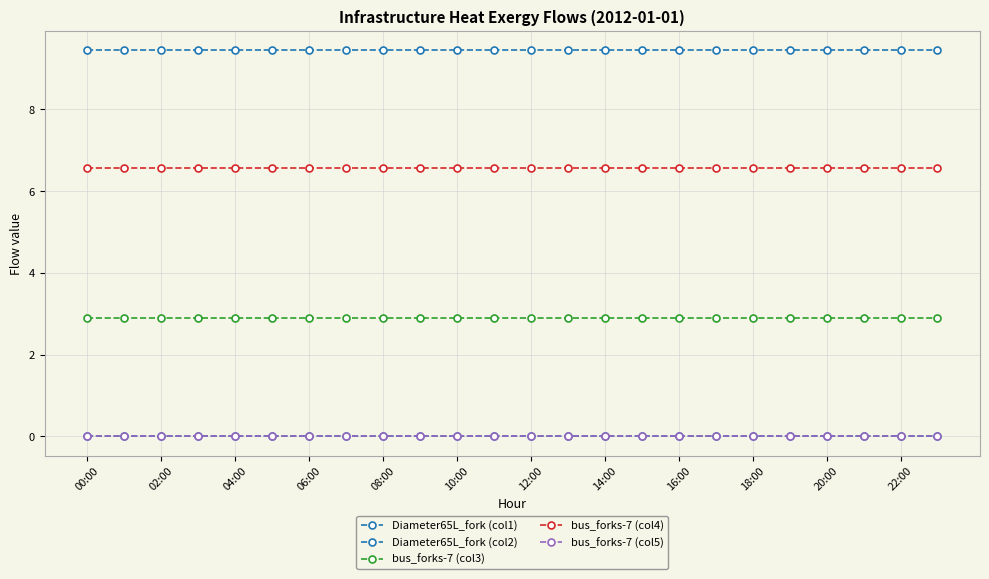

True or false: Diameter65L_fork (col2) has more than 1 points higher than both neighbors.

True